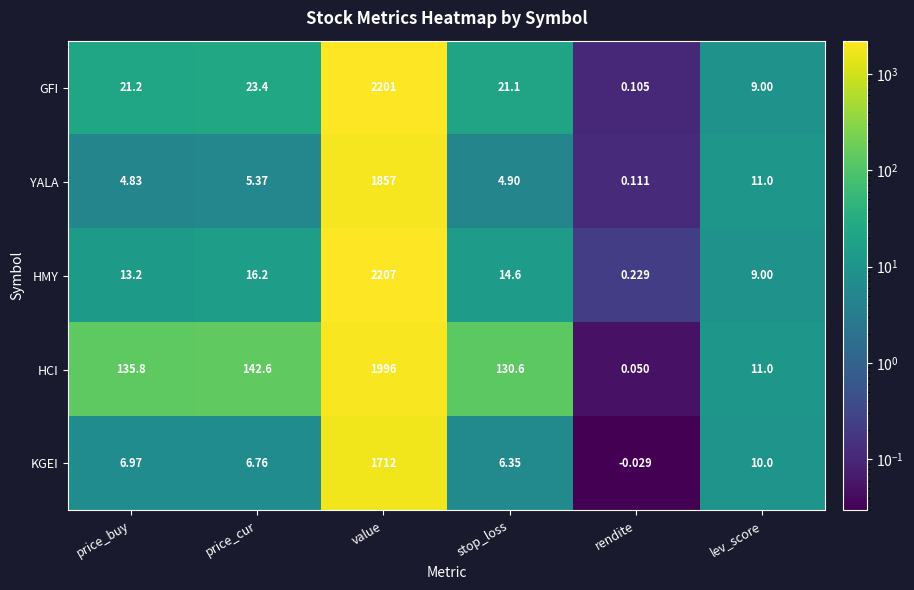

Which series has the largest total across all categories?

HCI